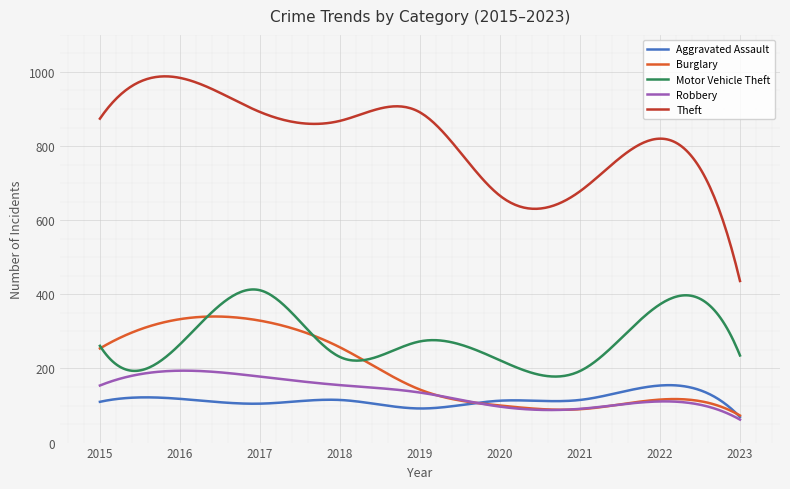

True or false: Aggravated Assault and Theft cross at least once.

False